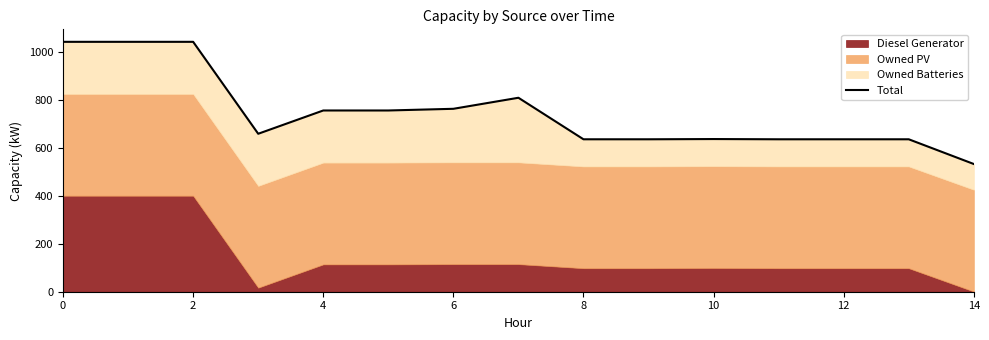

What is the difference between the second highest and minimum values?

509